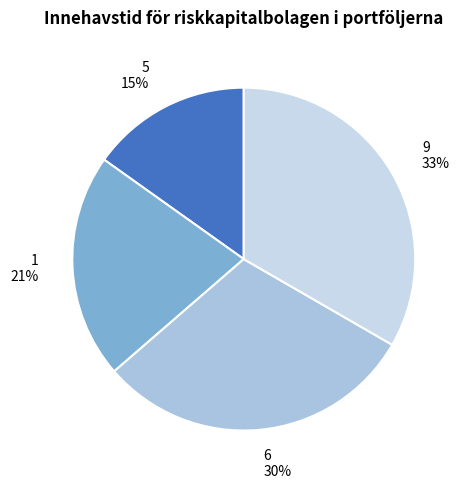

To the nearest percent, what is the average slice percentage?

25%